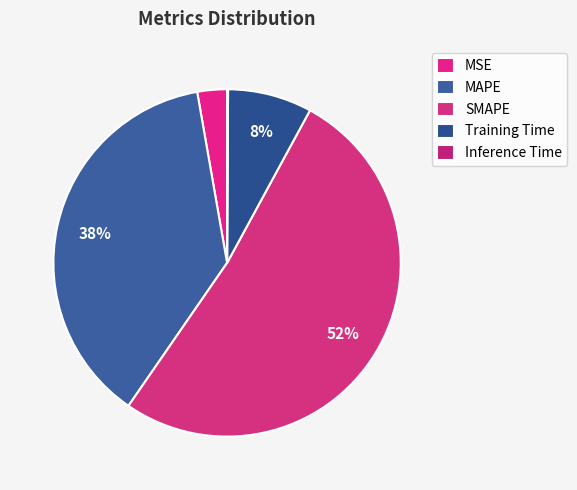

Does SMAPE account for over 50% of the chart?

Yes